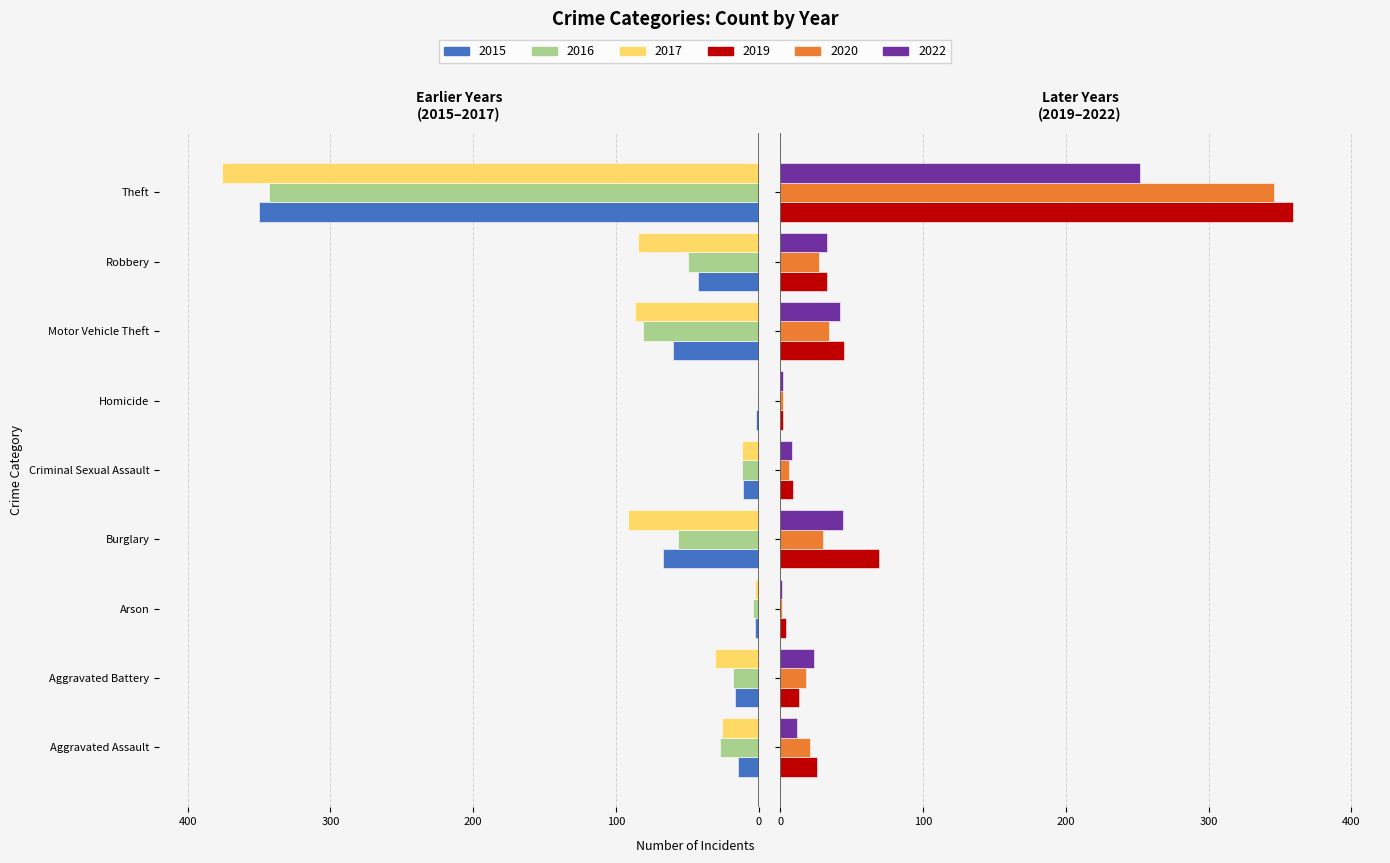

The value of 2020 at Motor Vehicle Theft is 19. True or false?

False